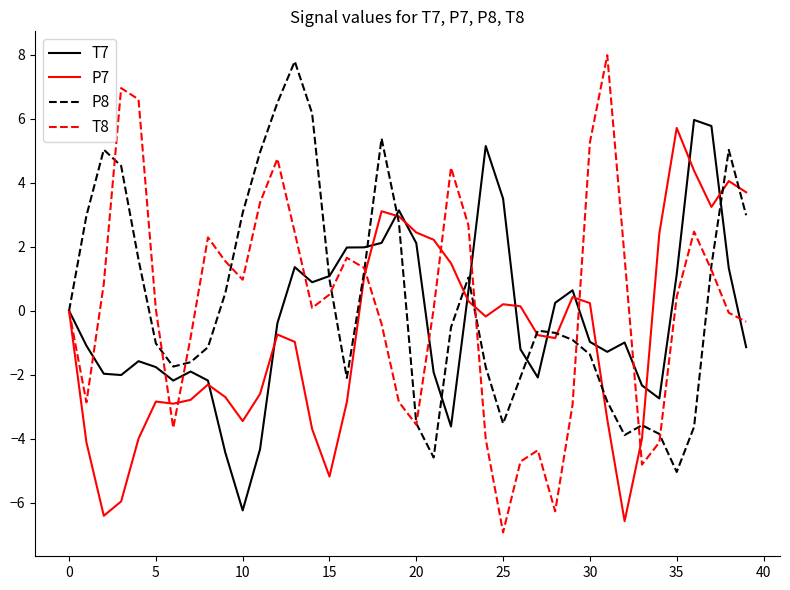

What is the smallest value displayed?

-6.9